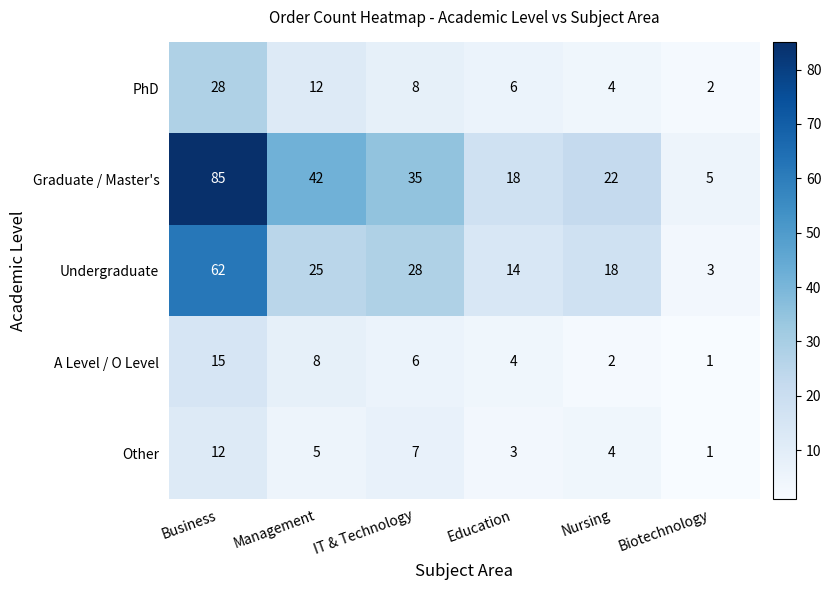

Reading left to right, what are all the values shown in this chart?

PhD: Business=28	Management=12	IT & Technology=8	Education=6	Nursing=4	Biotechnology=2
Graduate / Master's: Business=85	Management=42	IT & Technology=35	Education=18	Nursing=22	Biotechnology=5
Undergraduate: Business=62	Management=25	IT & Technology=28	Education=14	Nursing=18	Biotechnology=3
A Level / O Level: Business=15	Management=8	IT & Technology=6	Education=4	Nursing=2	Biotechnology=1
Other: Business=12	Management=5	IT & Technology=7	Education=3	Nursing=4	Biotechnology=1